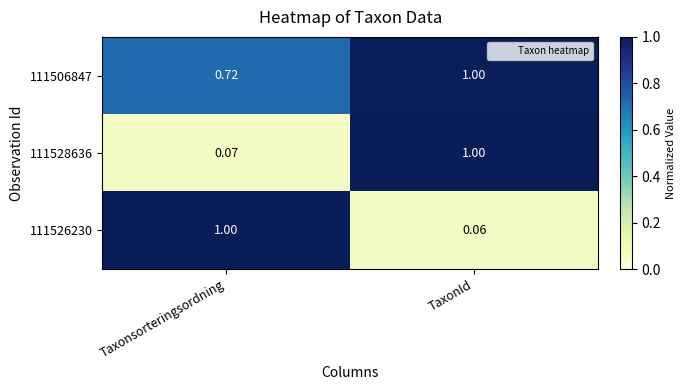

Which category has the highest value in the 111506847 series?

TaxonId